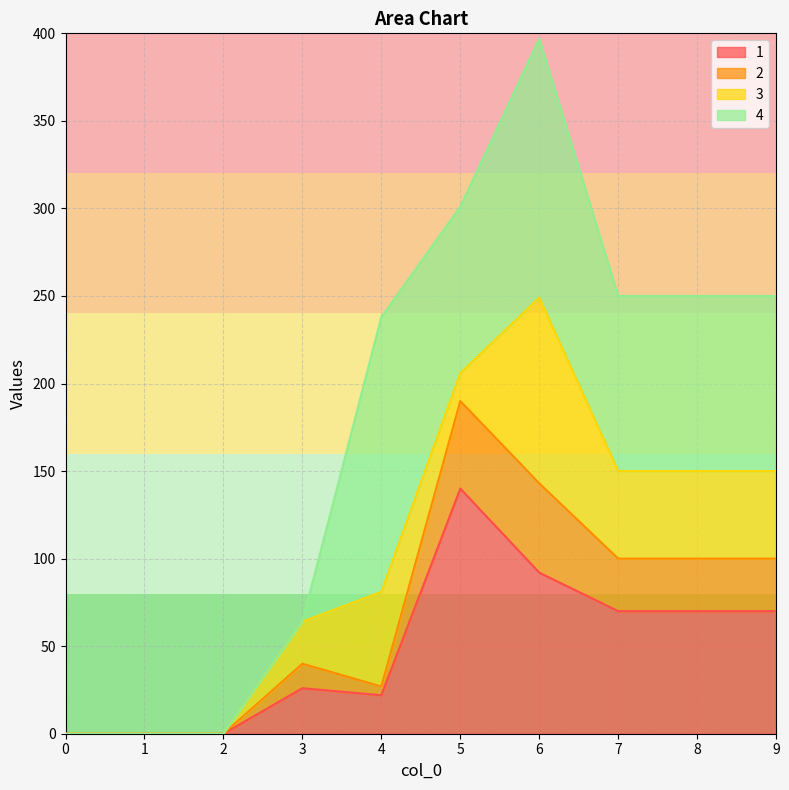

The 2 series shows 100 at 9. True or false?

True